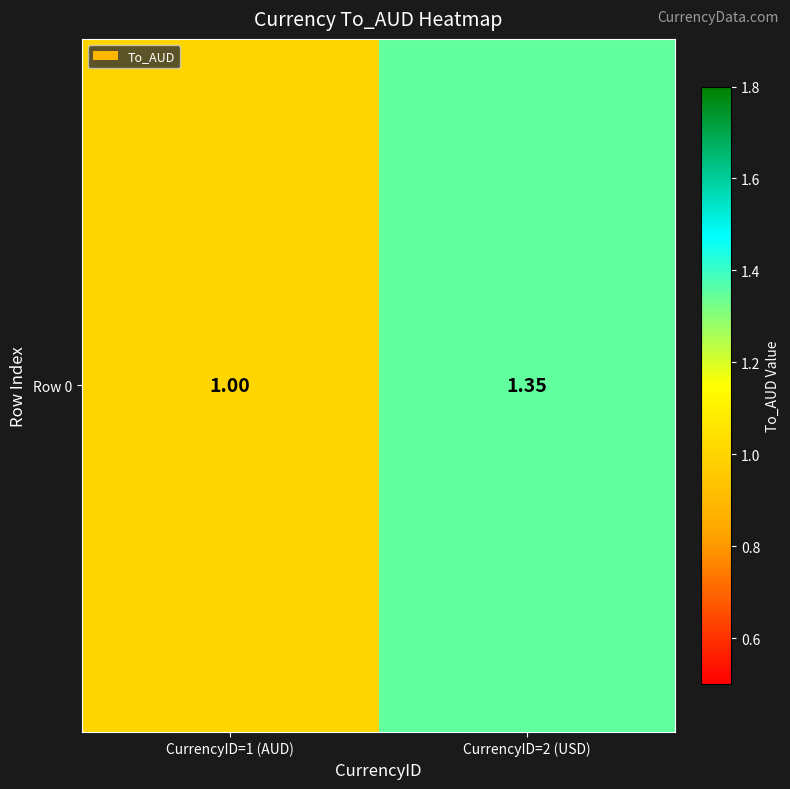

Read the value at CurrencyID=1 (AUD).

1.0